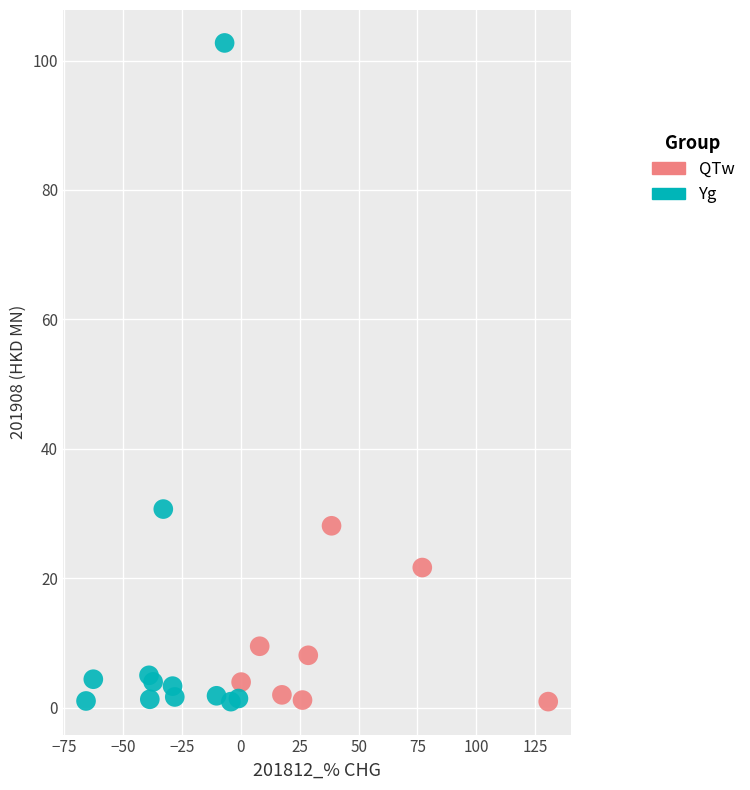

Which series has the largest Y range (max minus min)?

Yg